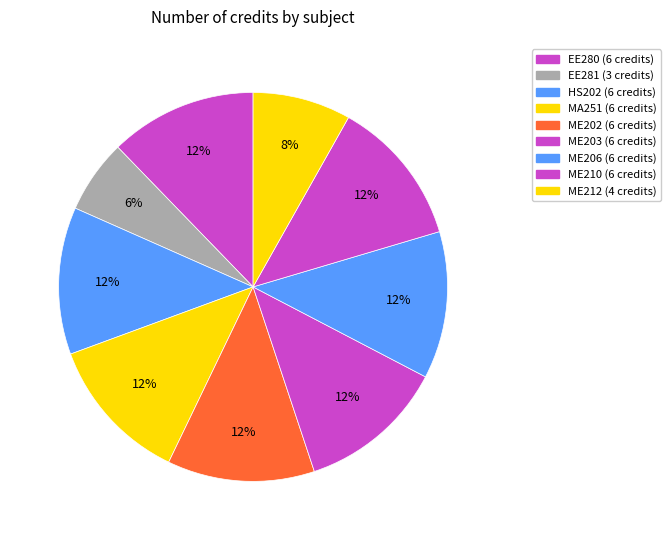

Do ME203 and ME212 together represent more than half of the pie?

No